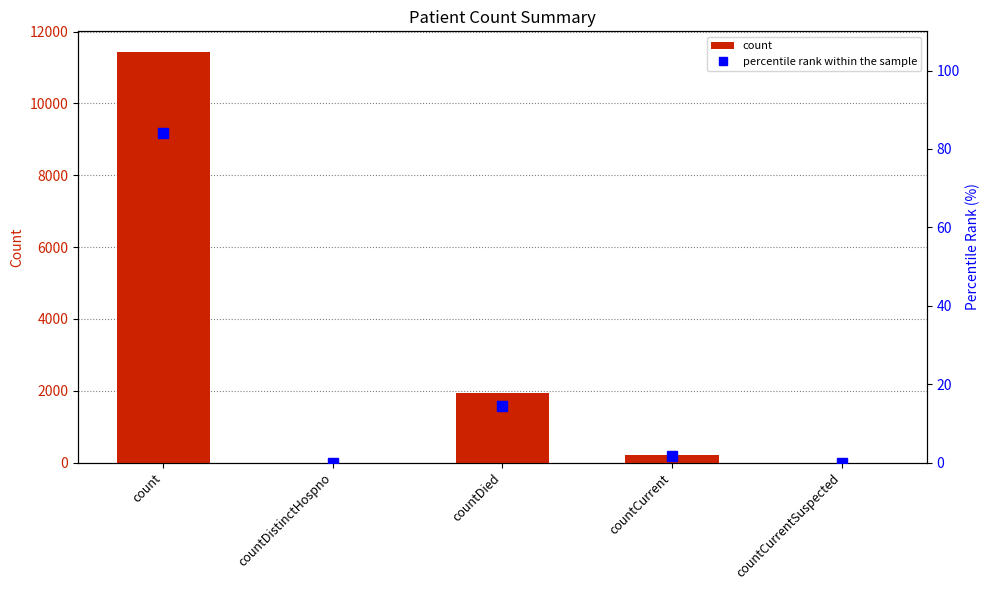

What is the greatest value displayed?

11435.0